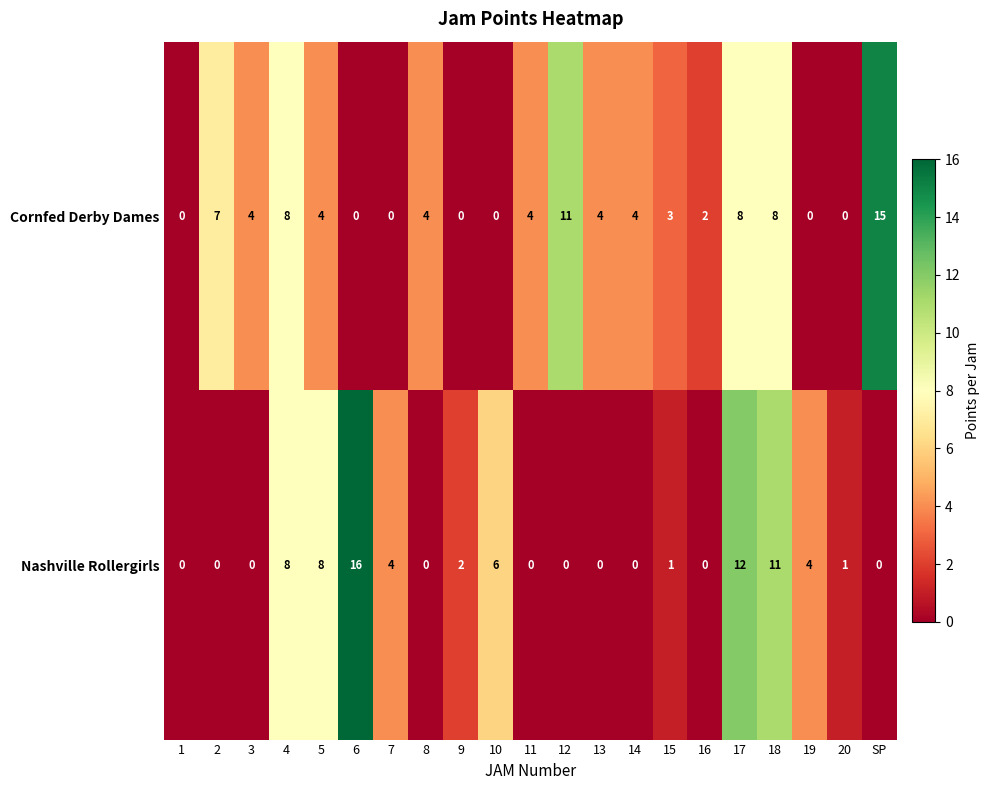

Which series has the largest total across all categories?

Cornfed Derby Dames